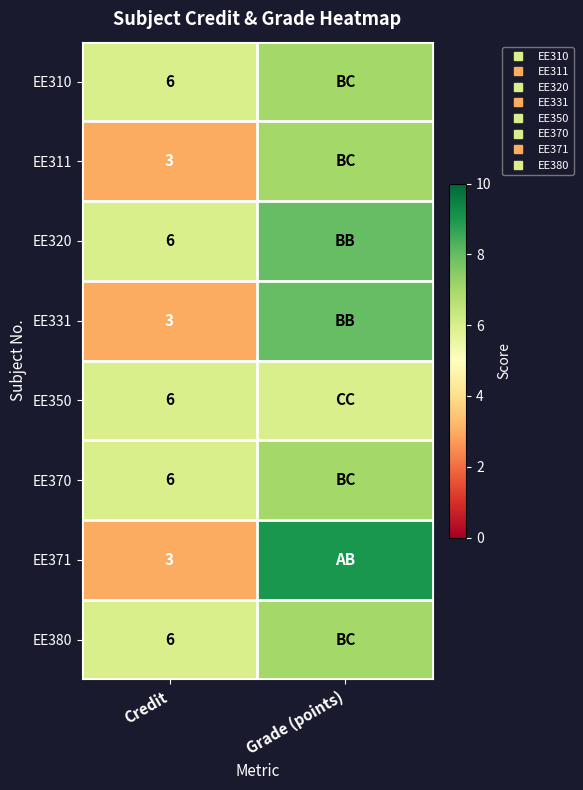

What is the sum of all EE370 values?

13